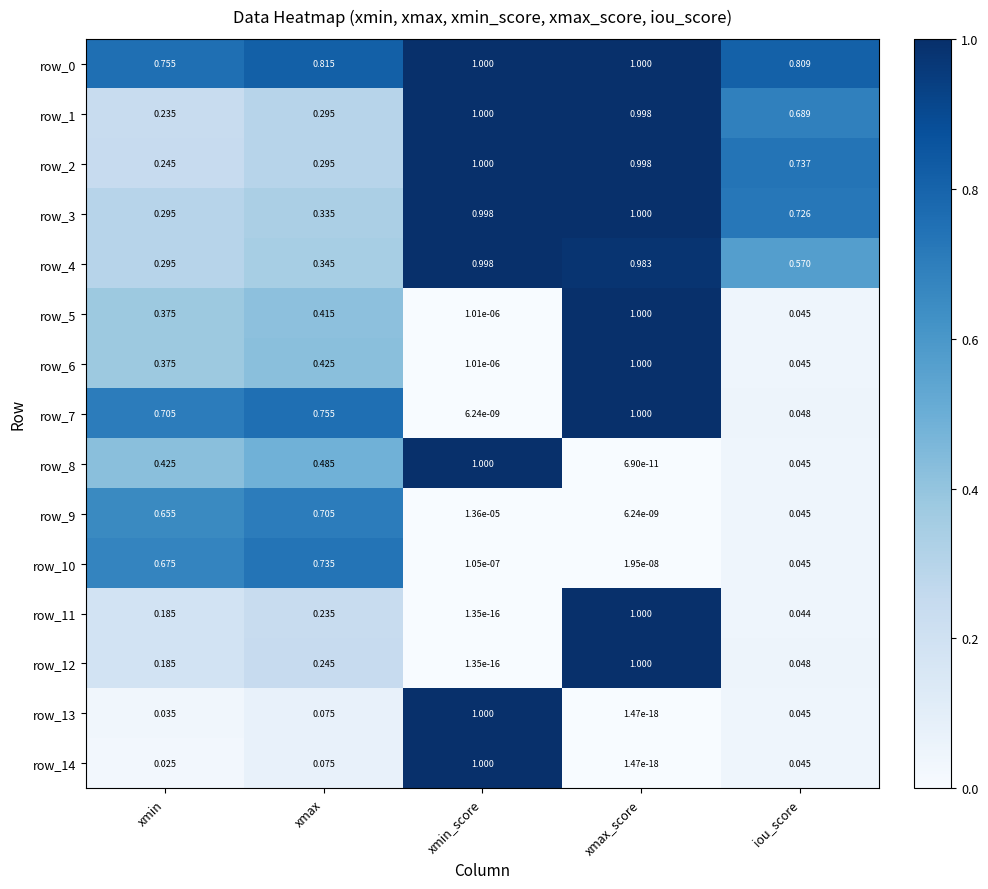

At which category is the sum across all series the highest?

xmax_score